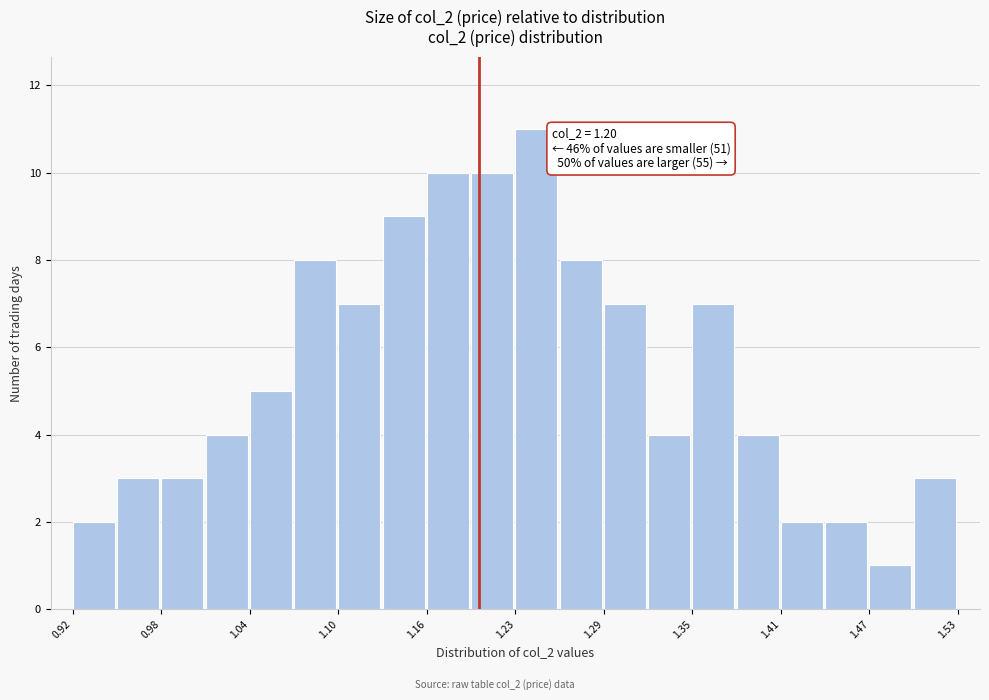

Read against the x-axis, roughly where is the centre of the tallest bar?

1.24